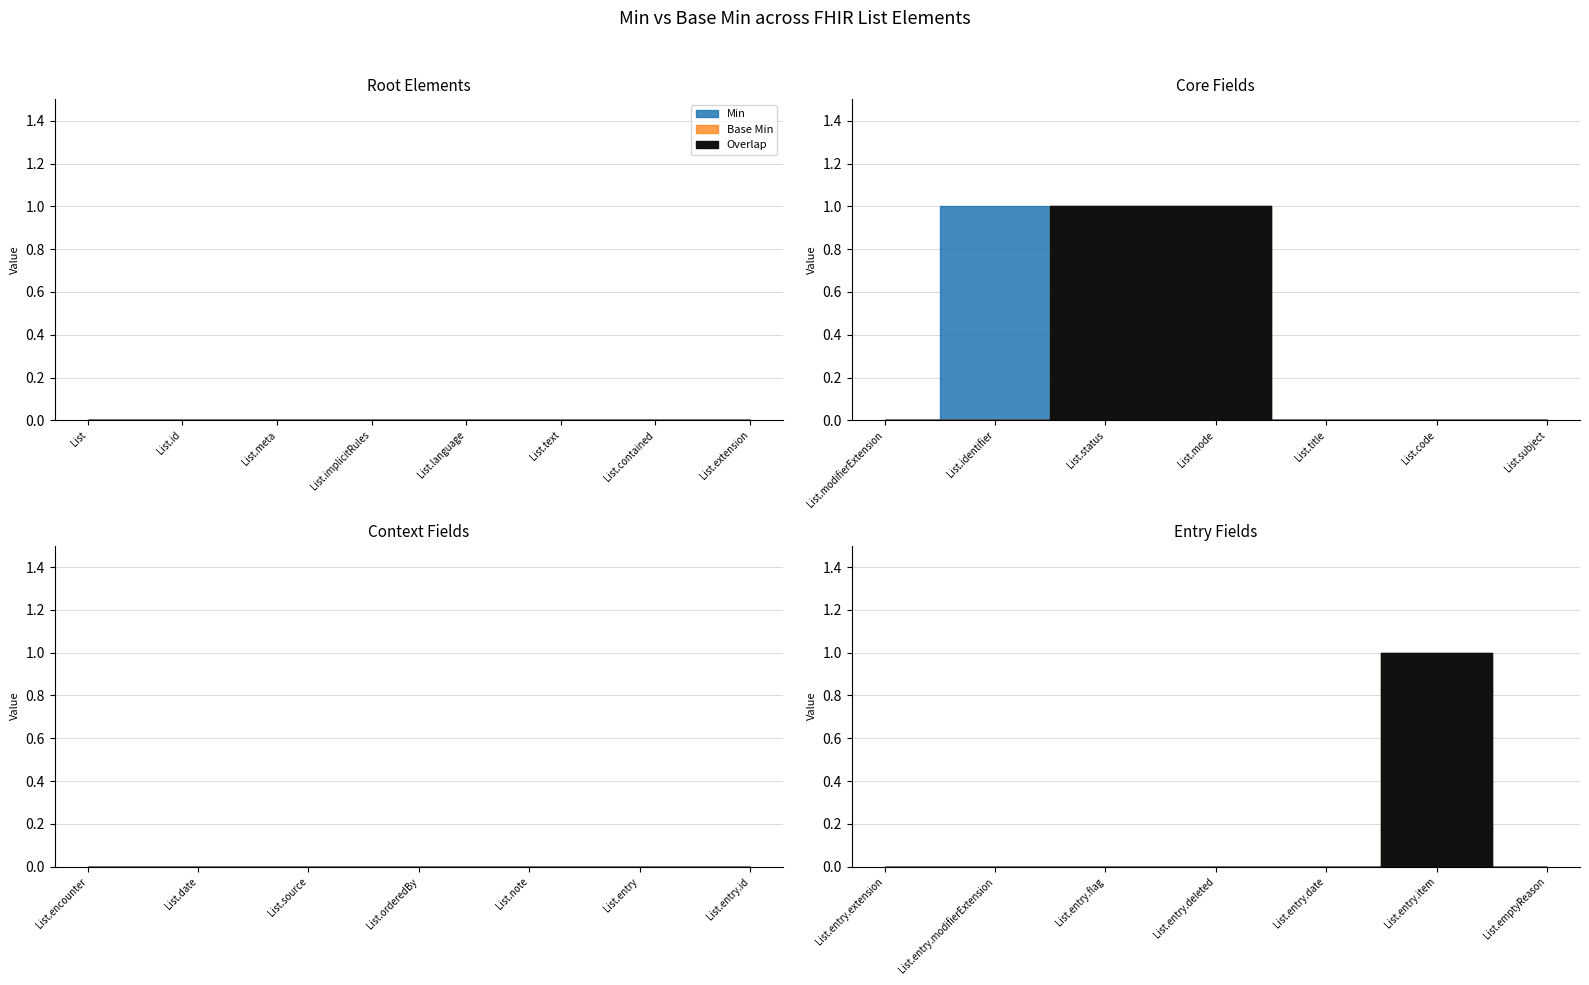

Reading left to right, list all the values displayed in this chart.

Min: 0	0	0	0	0	0	0	0	0	1	1	1	0	0	0	0	0	0	0	0	0	0	0	0	0	0	0	1	0
Base Min: 0	0	0	0	0	0	0	0	0	0	1	1	0	0	0	0	0	0	0	0	0	0	0	0	0	0	0	1	0